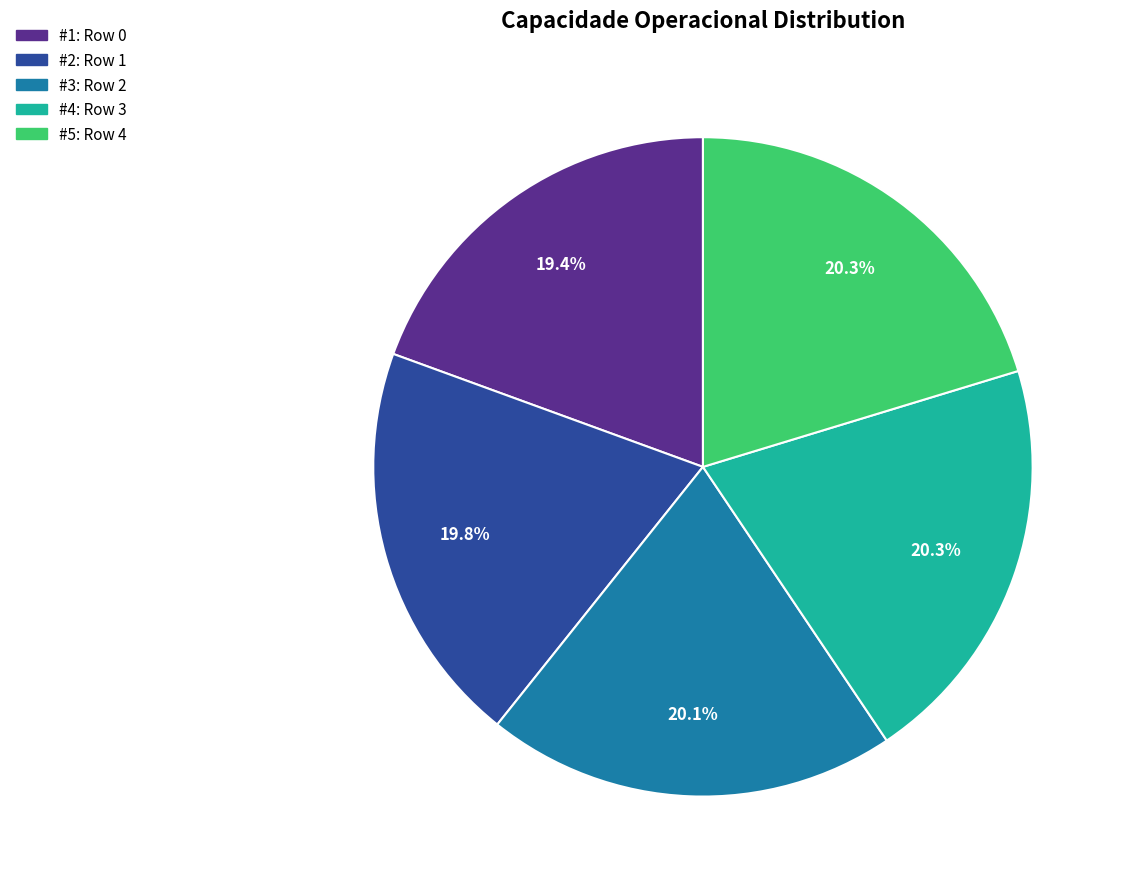

Is there any slice that represents more than half of the pie?

No